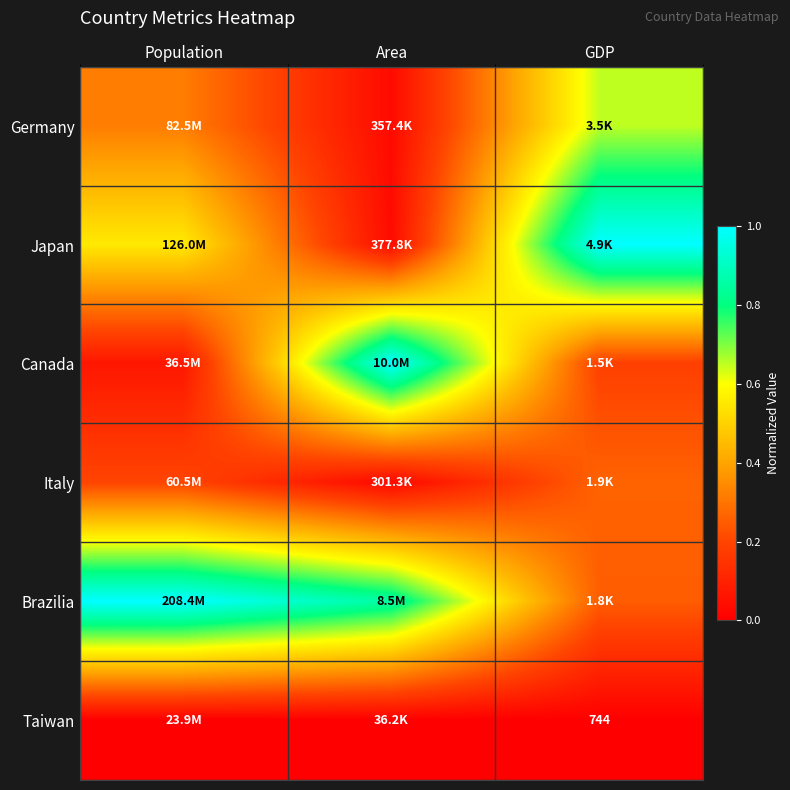

What is the maximum value shown in the chart?

1.0